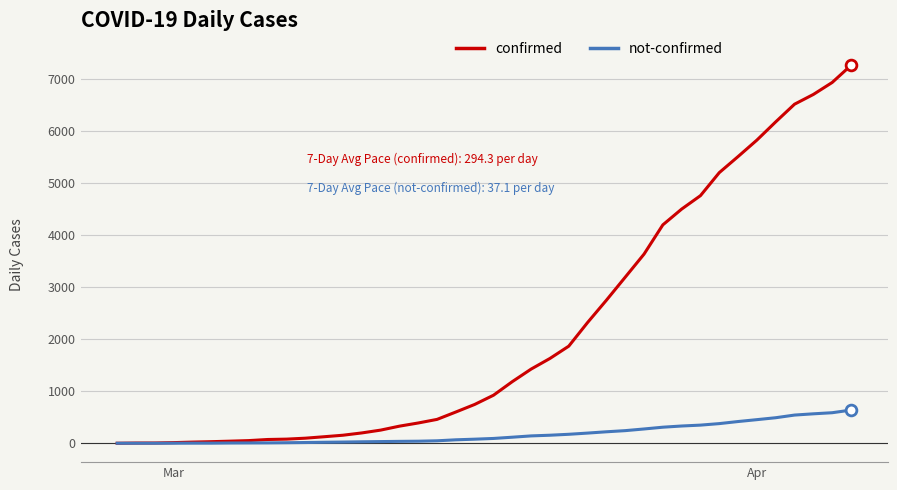

Which series has the largest total across all categories?

confirmed